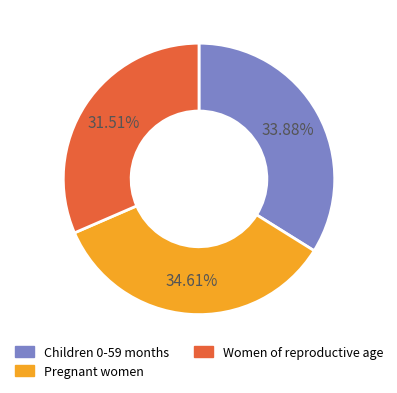

Combined, do Children 0-59 months and Pregnant women account for over 50%?

Yes